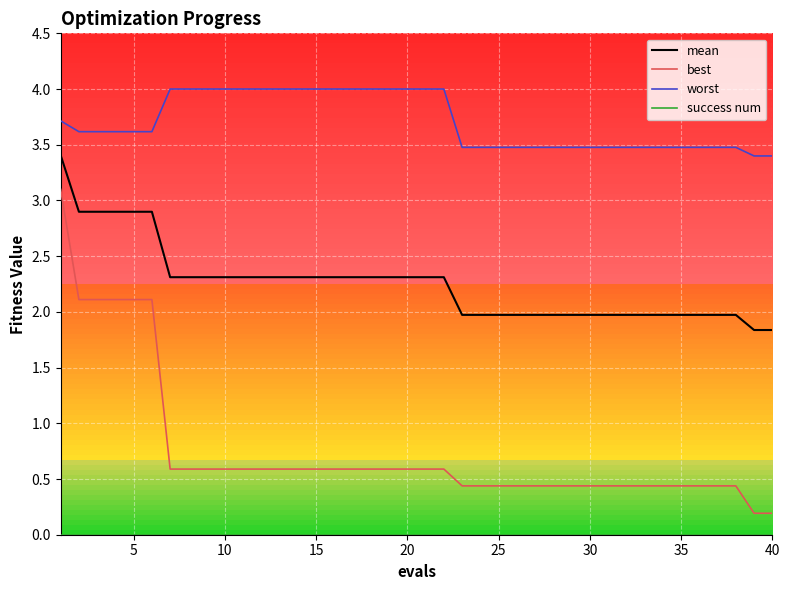

True or false: worst and mean intersect in this chart.

False